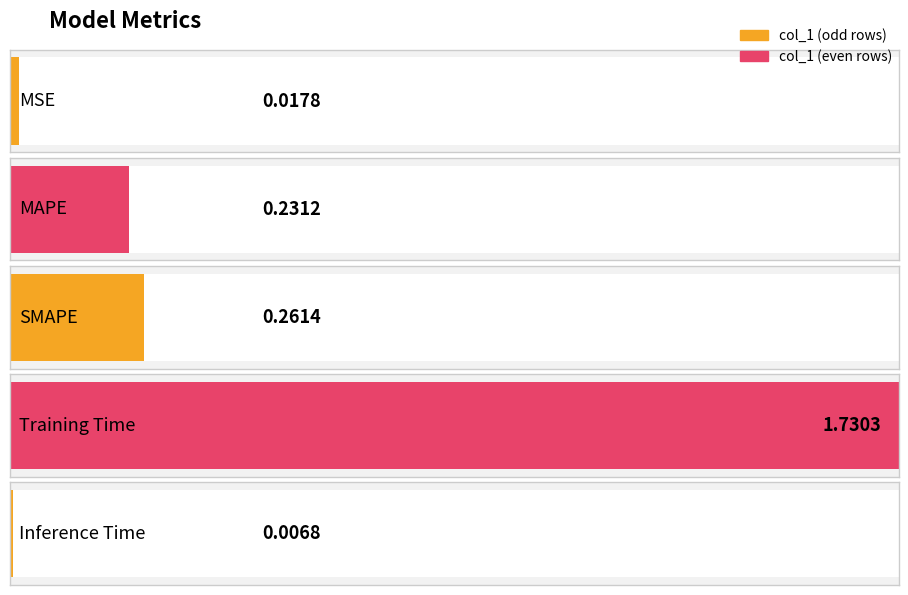

How many bars are there in total?

5